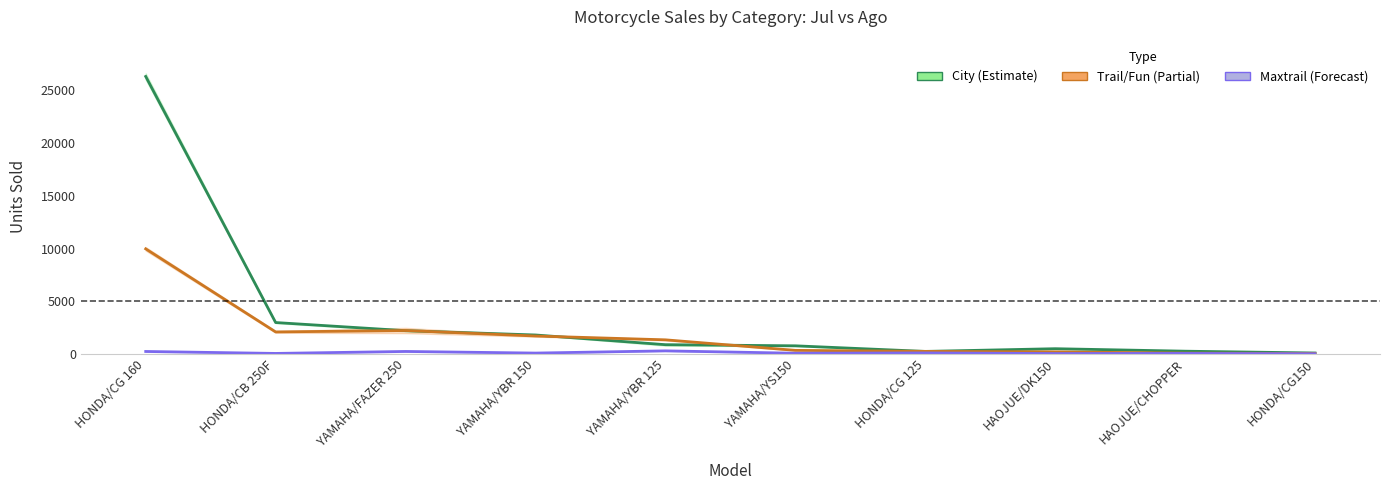

Rank the series by their average value, from highest to lowest.

City, Trail/Fun, Maxtrail